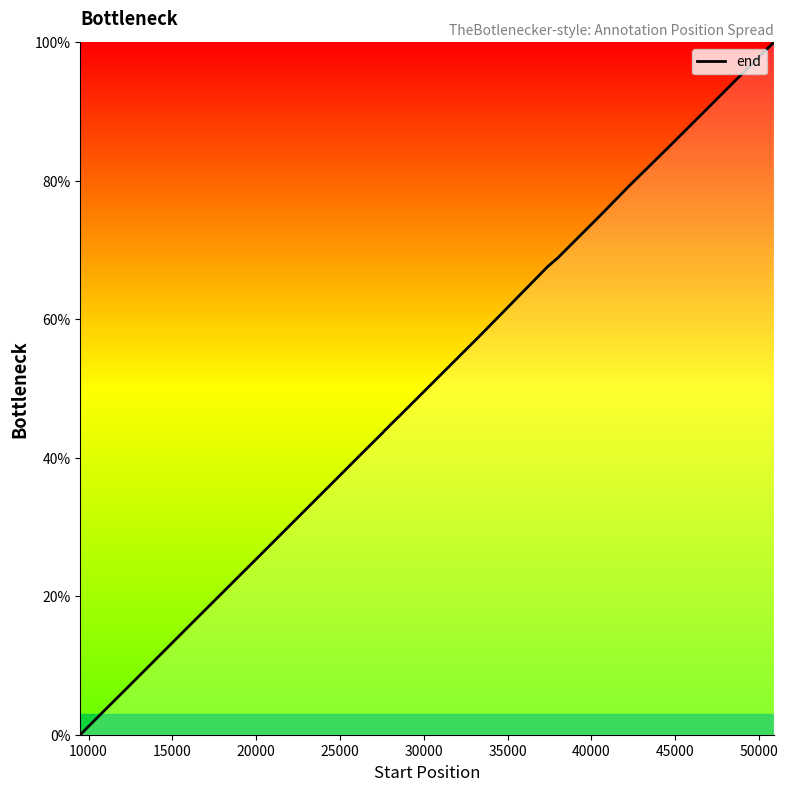

What is the maximum value shown in the chart?

100.0